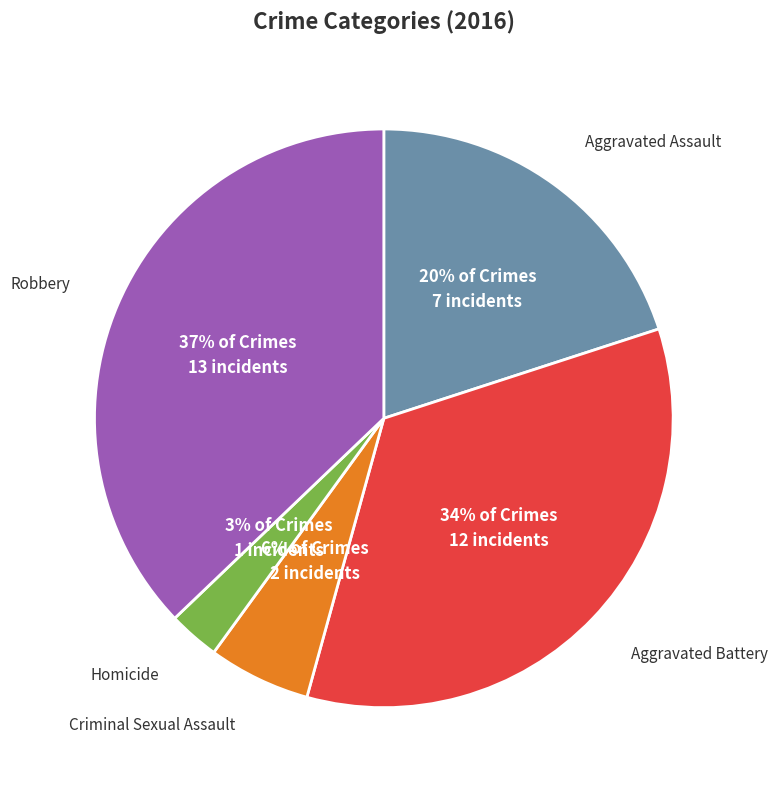

Between Robbery and Criminal Sexual Assault, which is larger?

Robbery